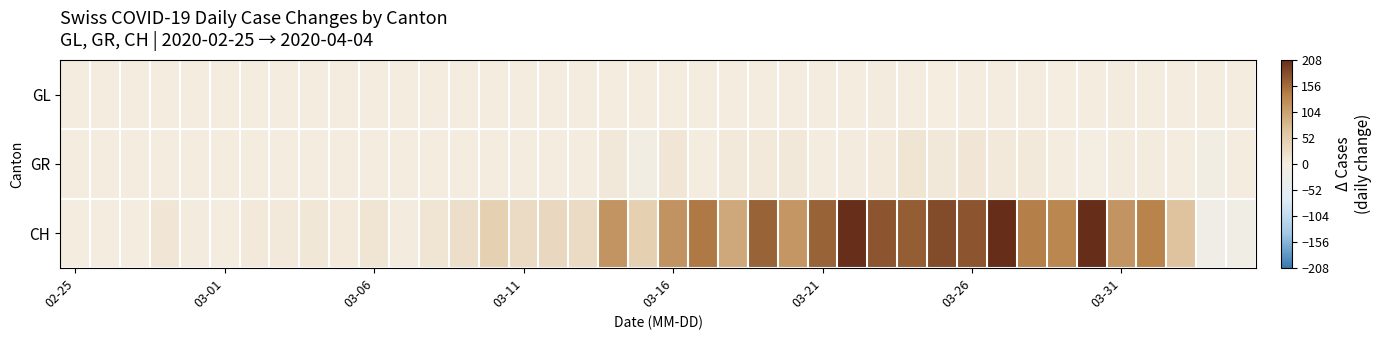

How many categories are shown in the chart?

40